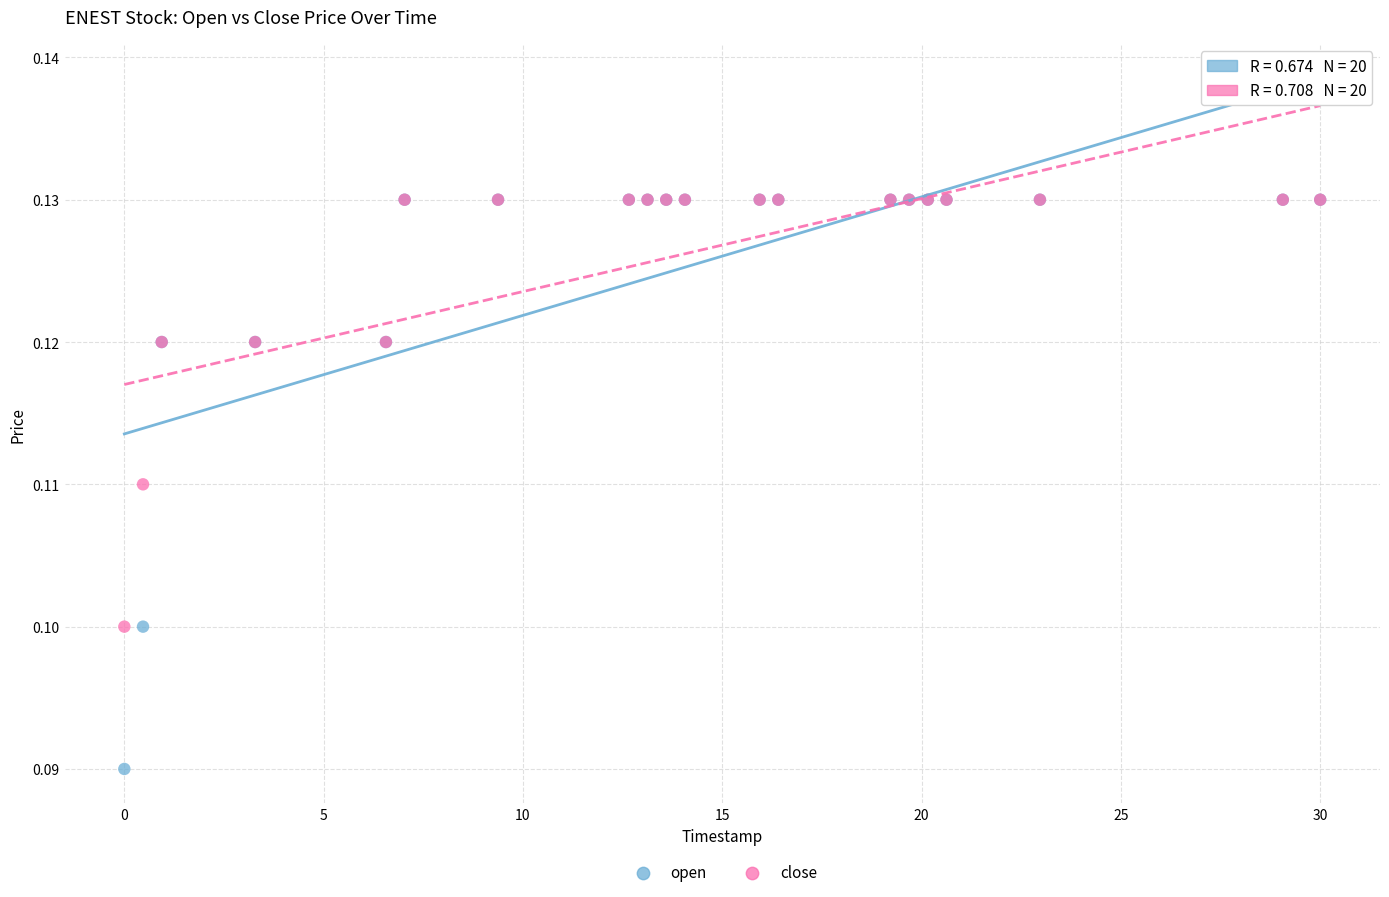

What are all the series names shown in the legend?

open, close